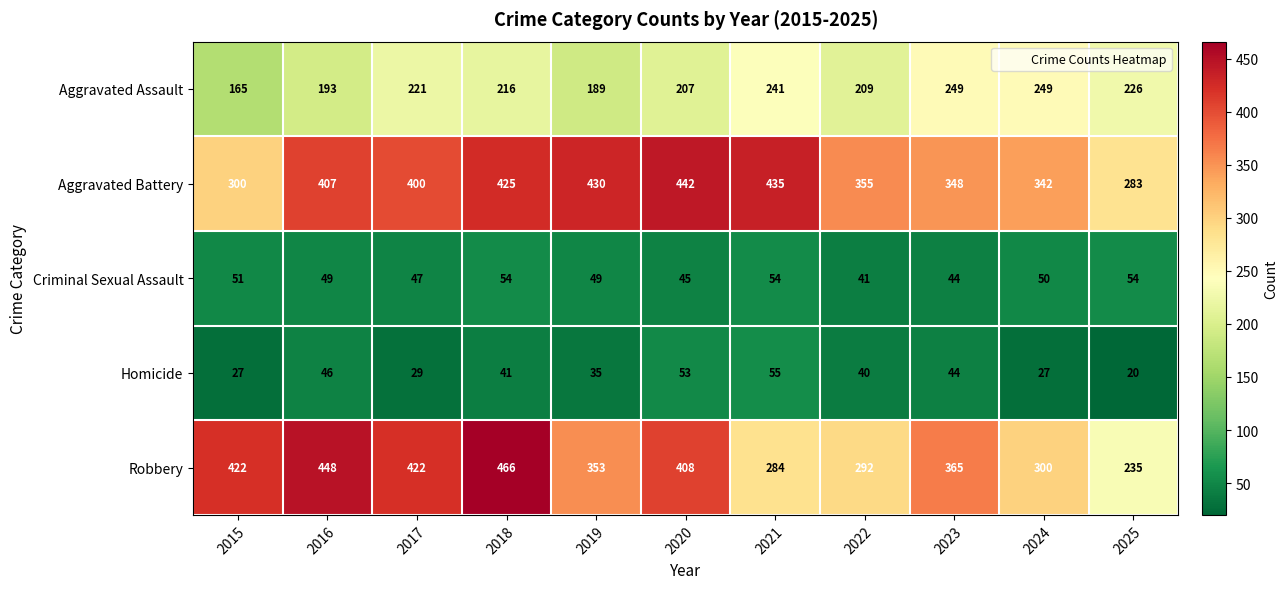

What is the sum of the Aggravated Assault values at 2020 and 2022?

416